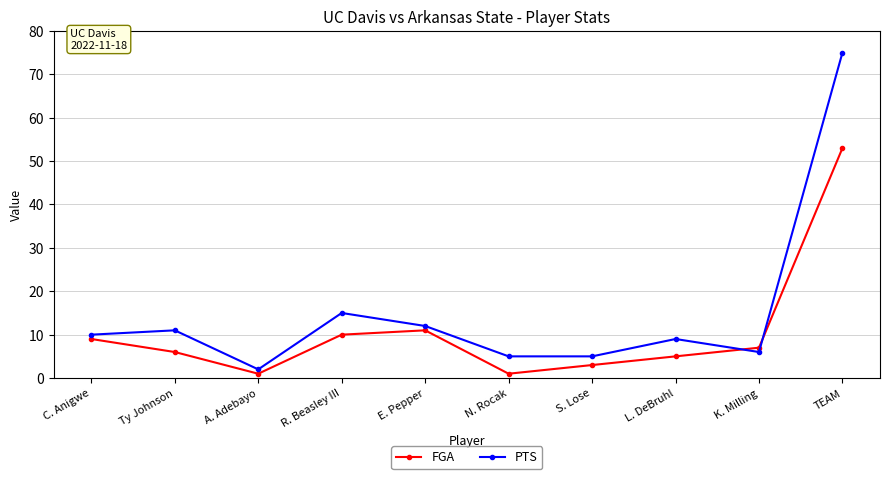

At which label does PTS reach its peak?

TEAM